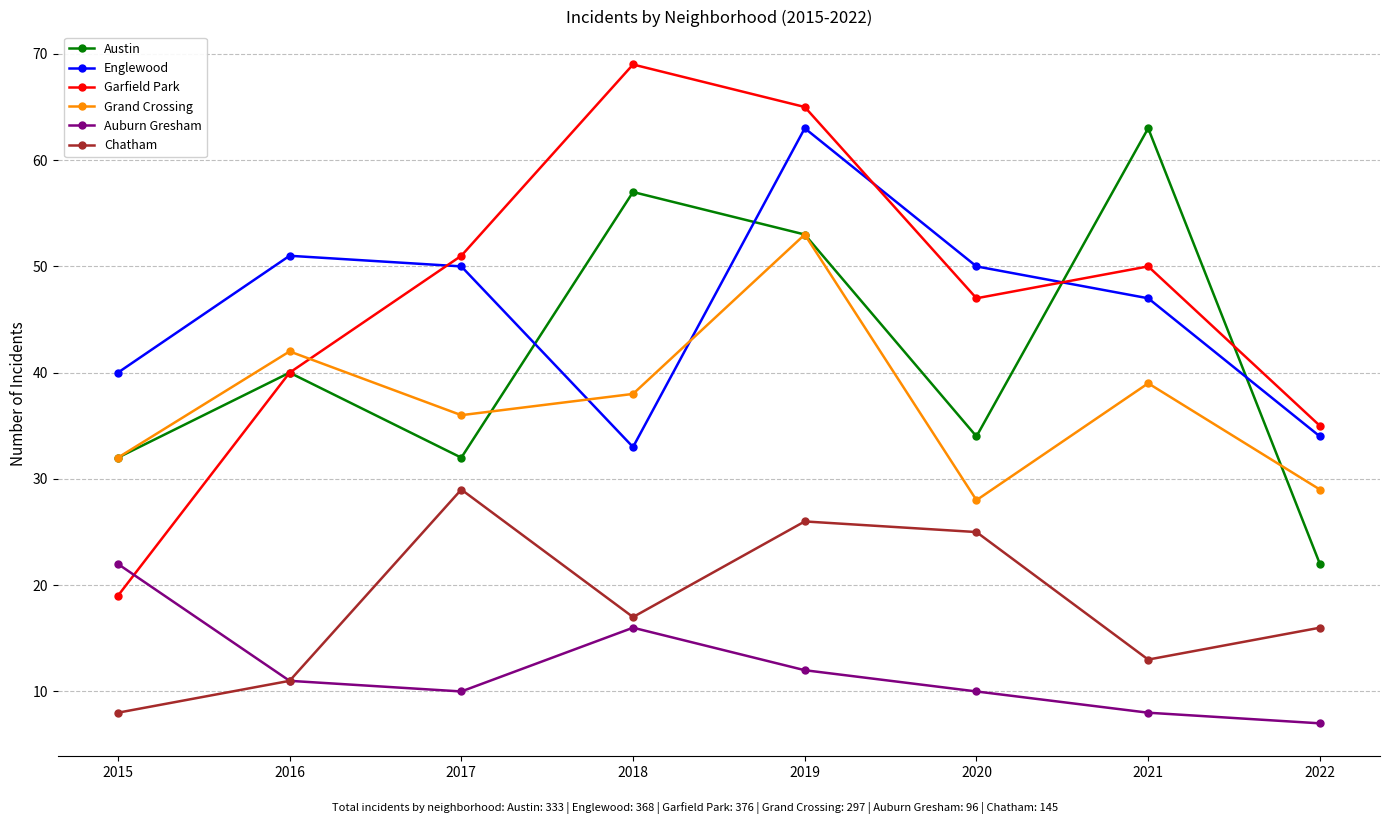

Read the Chatham value at 2018.

17